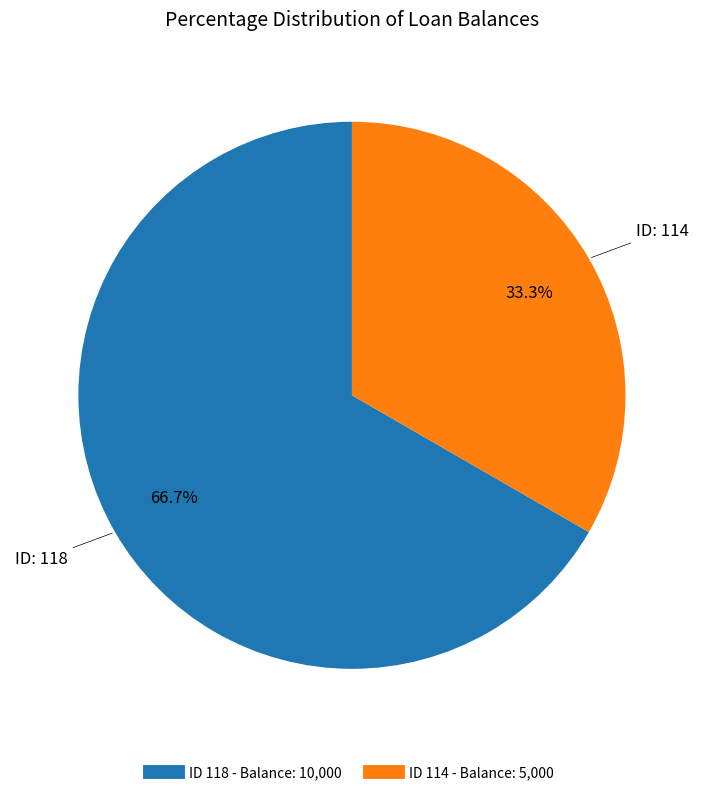

Is there any slice that represents more than half of the pie?

Yes